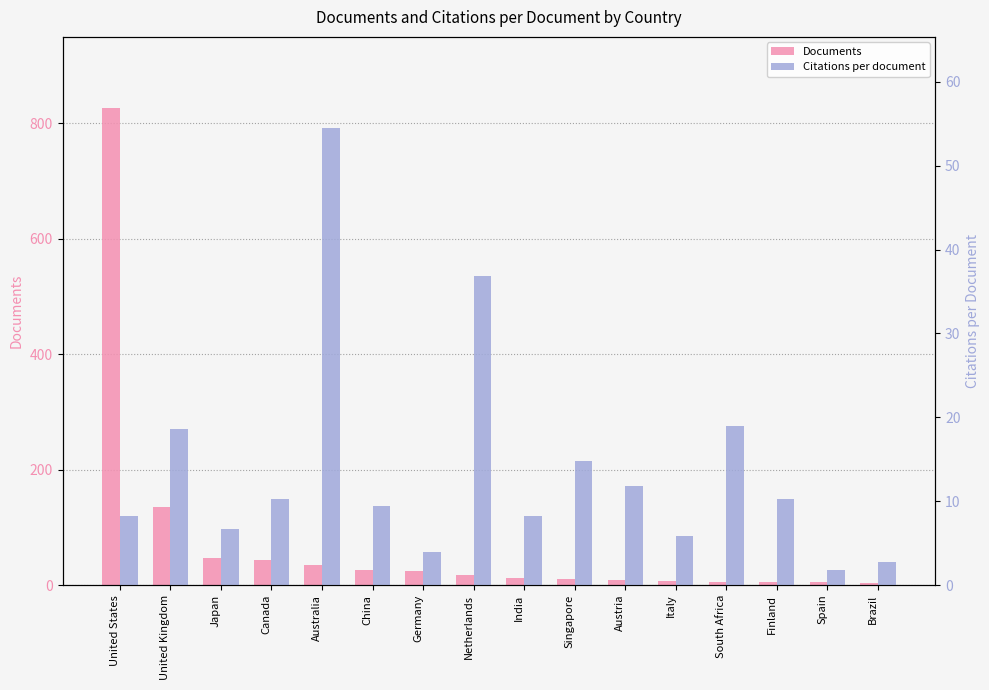

The value of Documents at Netherlands is 17.0. True or false?

True